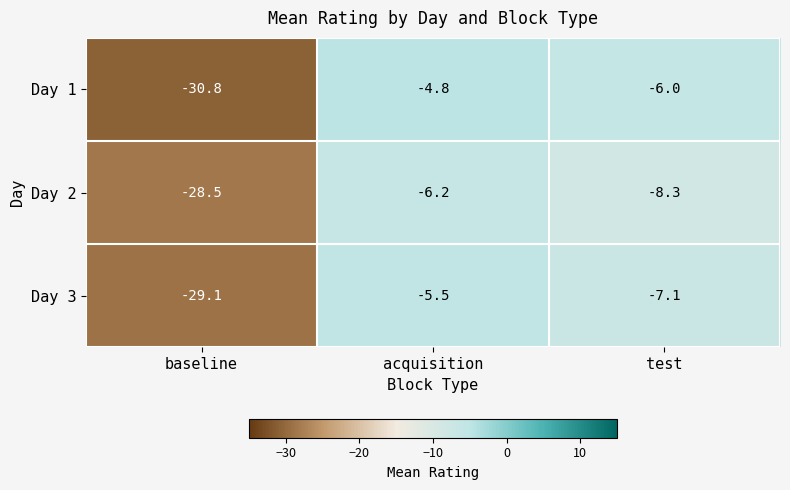

List the series in order of their peak value, highest first.

Day 1, Day 3, Day 2